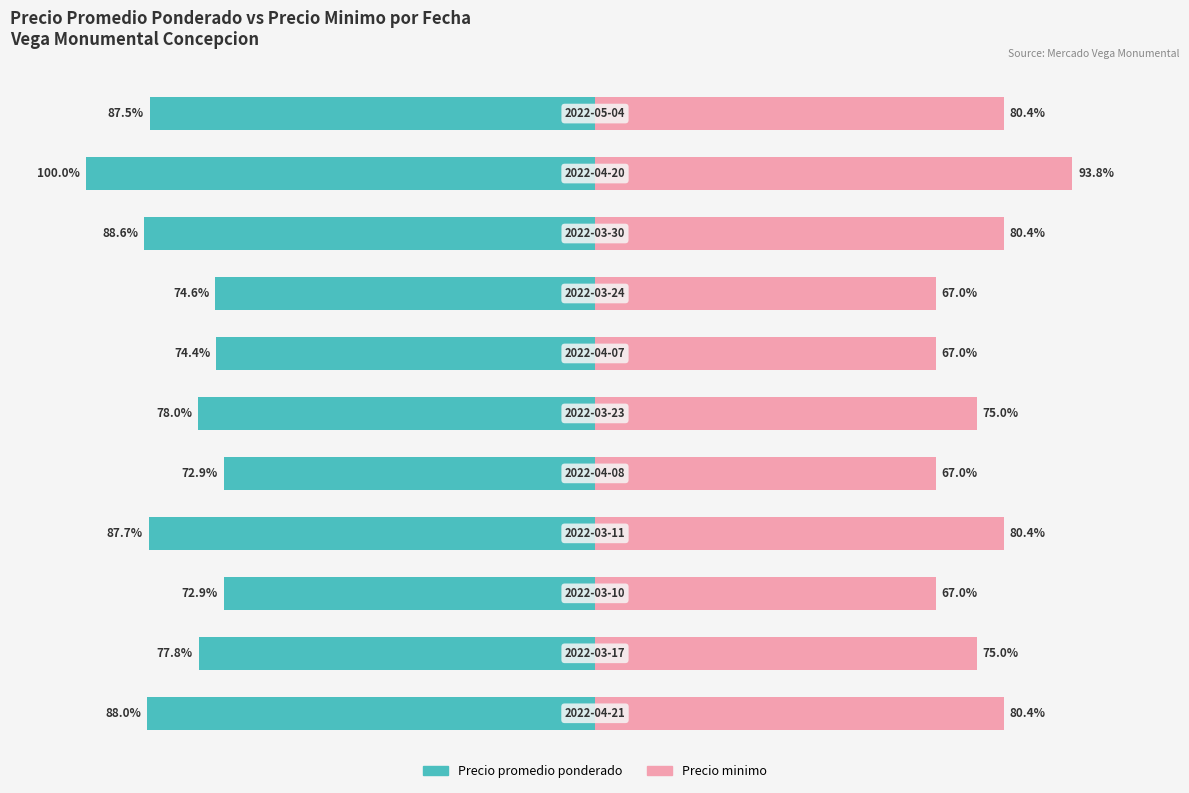

True or false: Precio minimo has a value of 80.4 at 8.

True